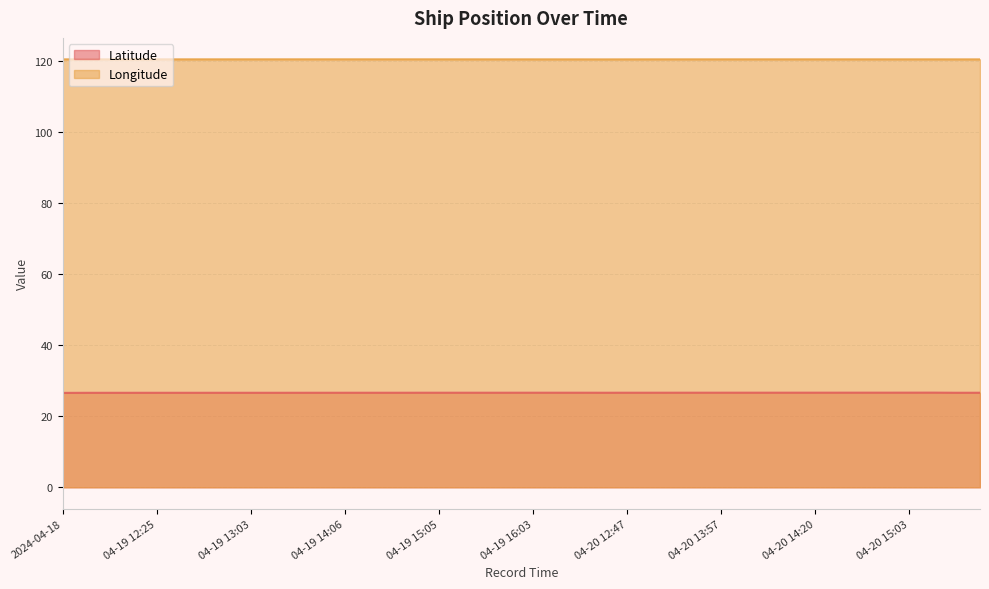

In Latitude, how many points are higher than both neighbors (excluding endpoints)?

2